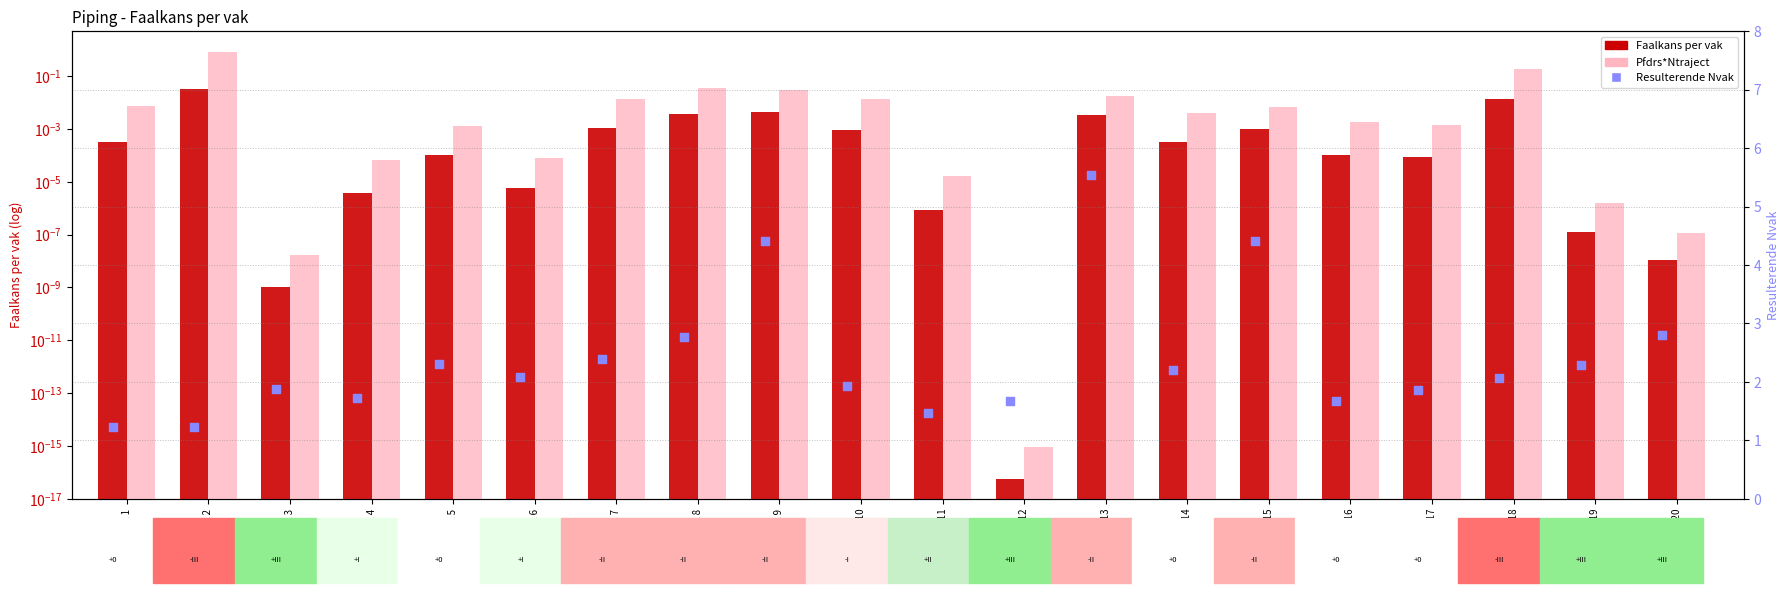

Which series reaches the maximum Y coordinate?

Resulterende Nvak